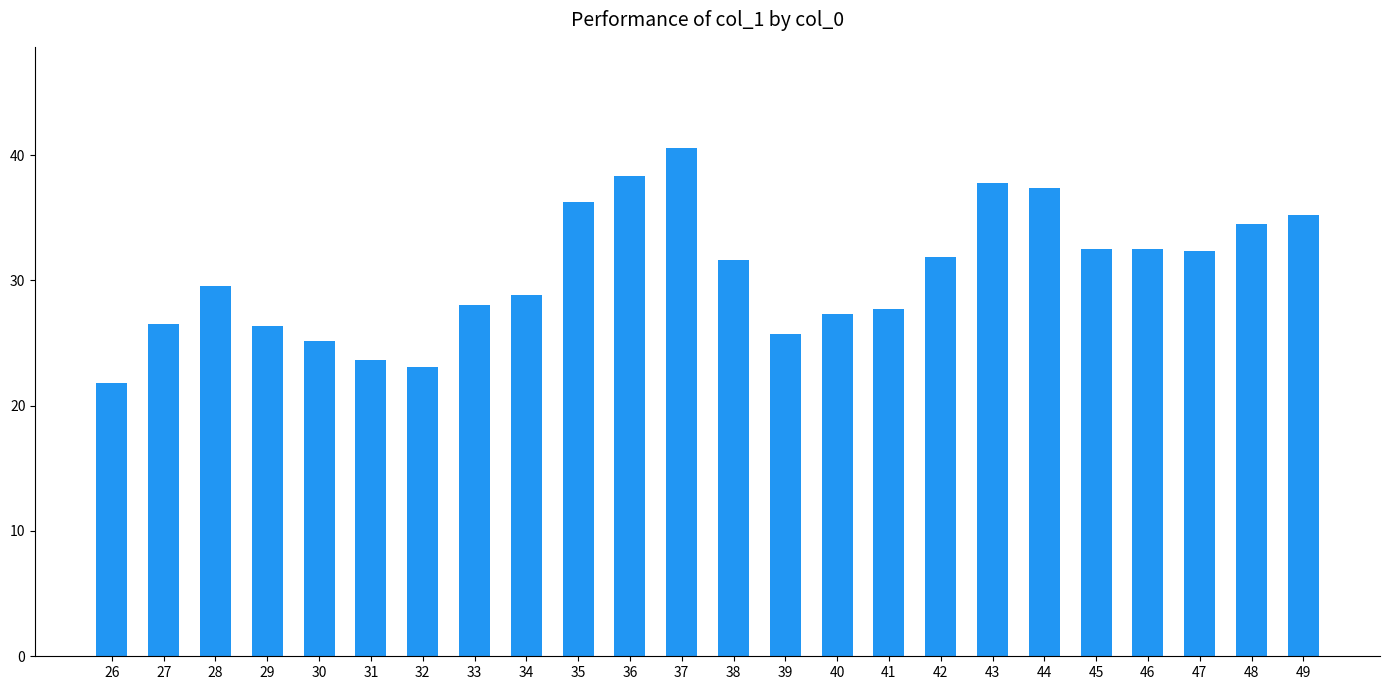

How many values are below 31?

12